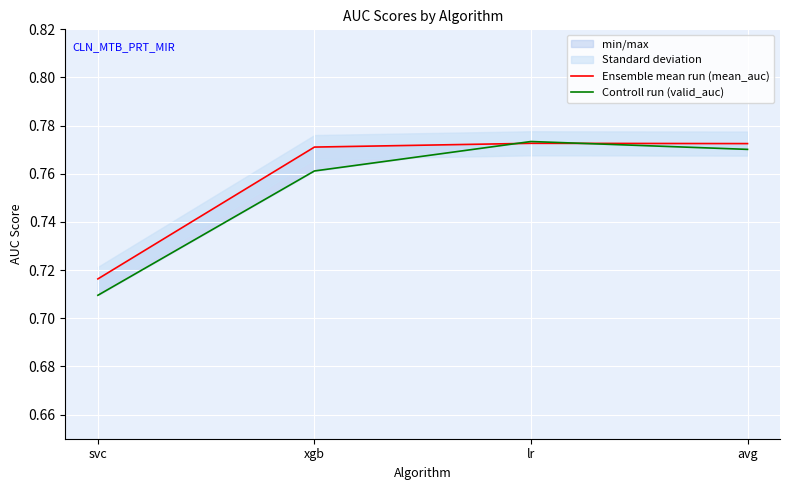

Count the number of categories in the chart.

4